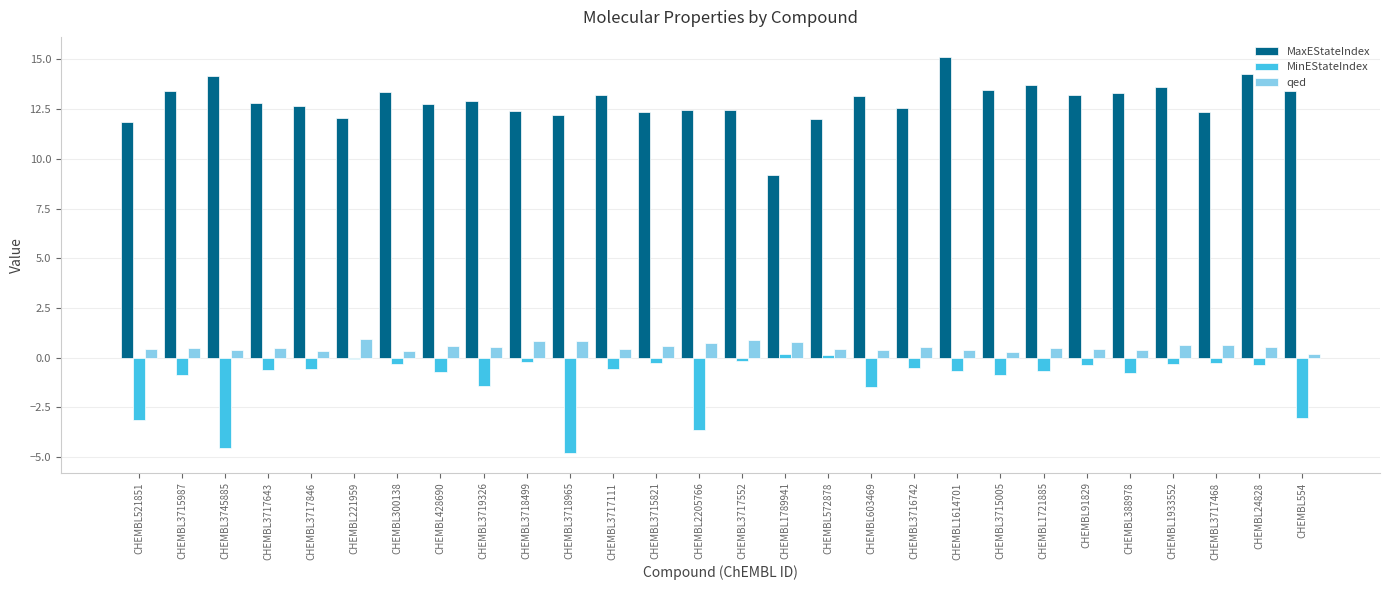

Rank the series at CHEMBL3717643 from lowest to highest value.

MinEStateIndex, qed, MaxEStateIndex